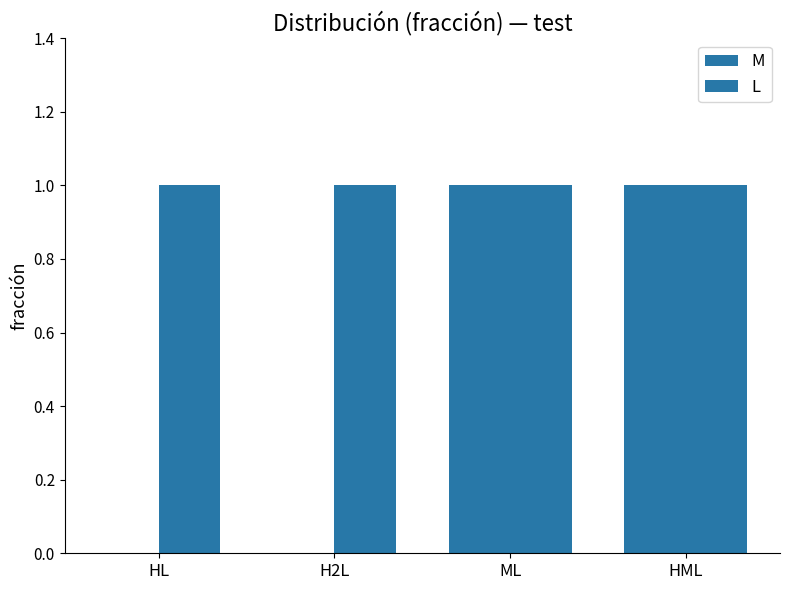

List the labels in order of L value, largest first.

HL, H2L, ML, HML